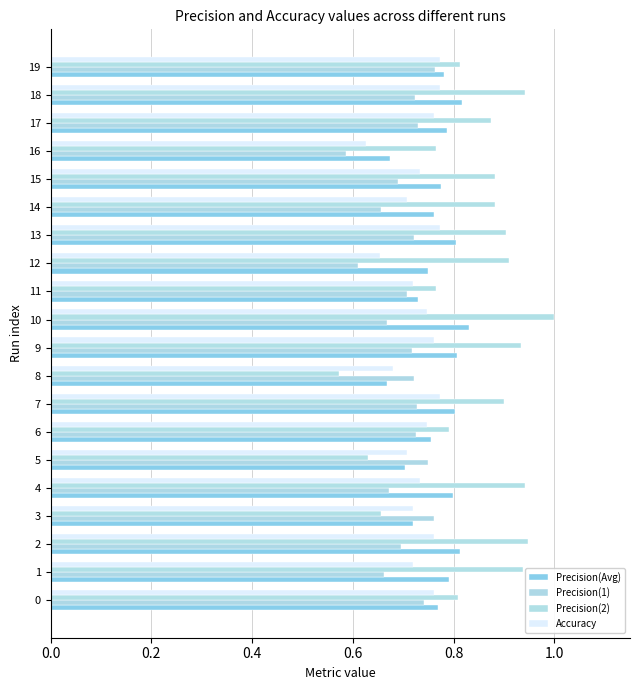

True or false: Precision(2) has a value of 0.2 at 8.

False